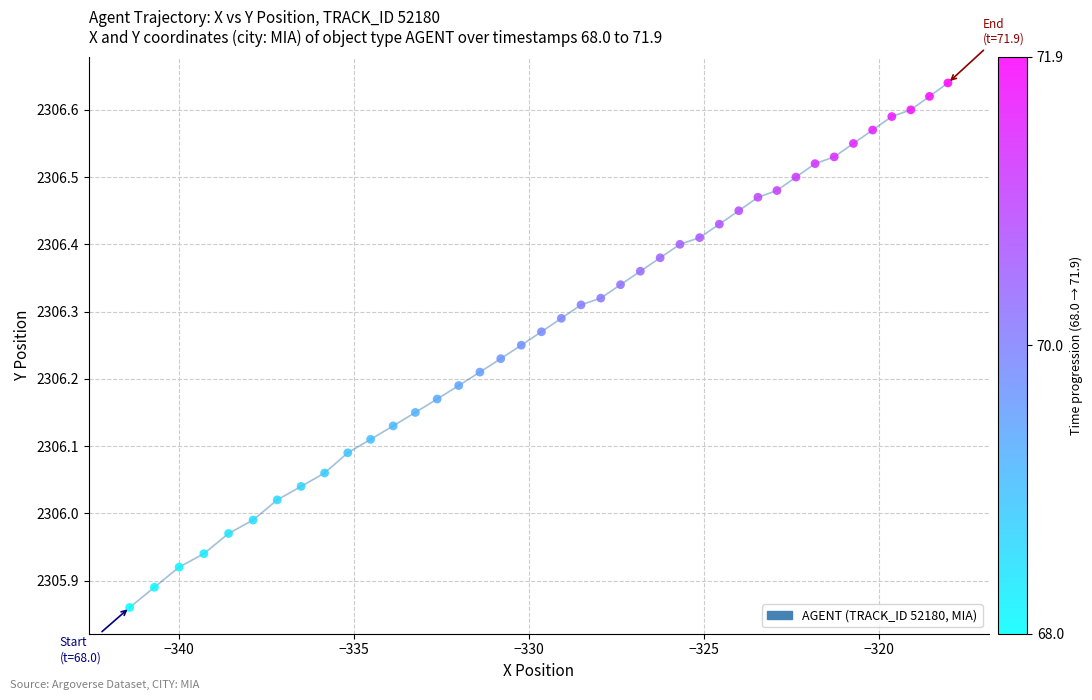

What is the range of Y values (max minus min)?

0.8